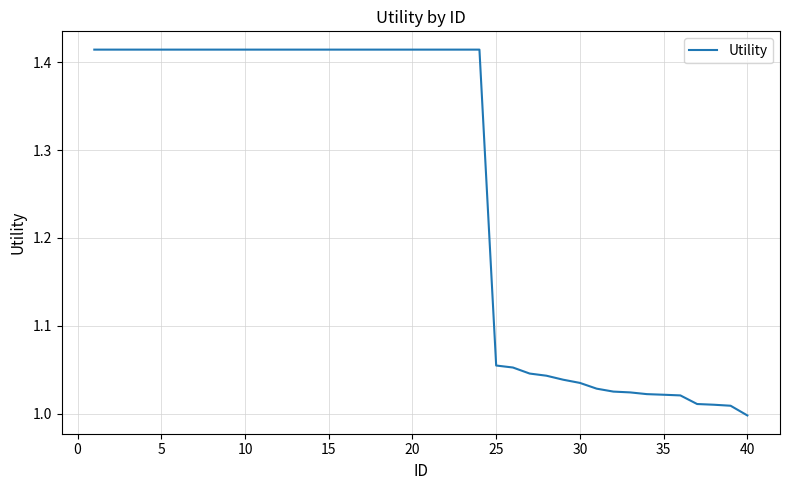

What is the difference between the maximum and minimum values?

0.4